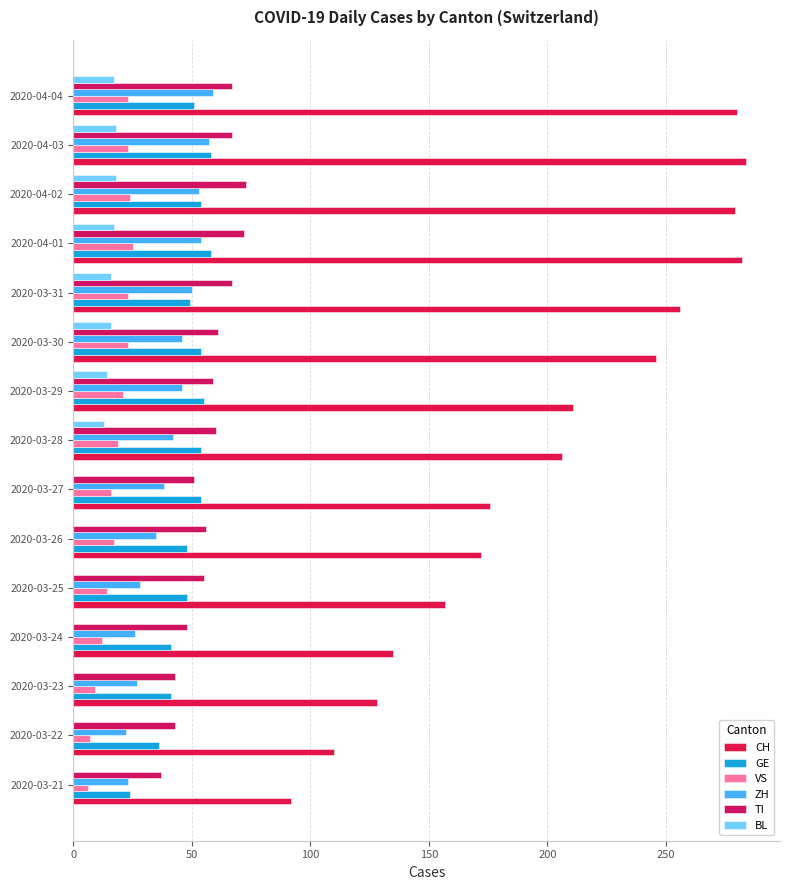

What is the difference between the maximum and second lowest values in the GE series?

22